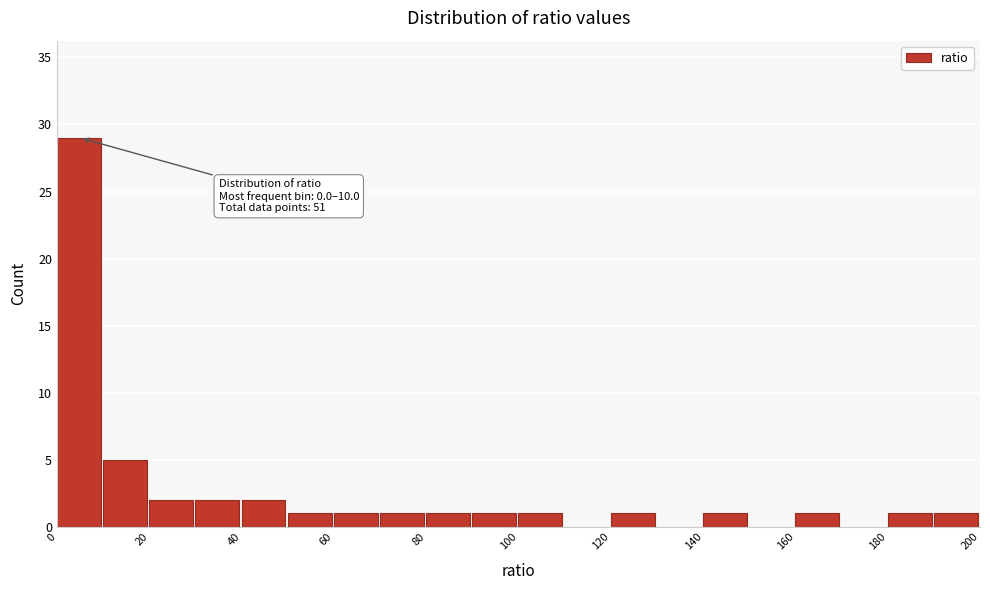

Over which range of the x-axis is the bar tallest?

0 to 10